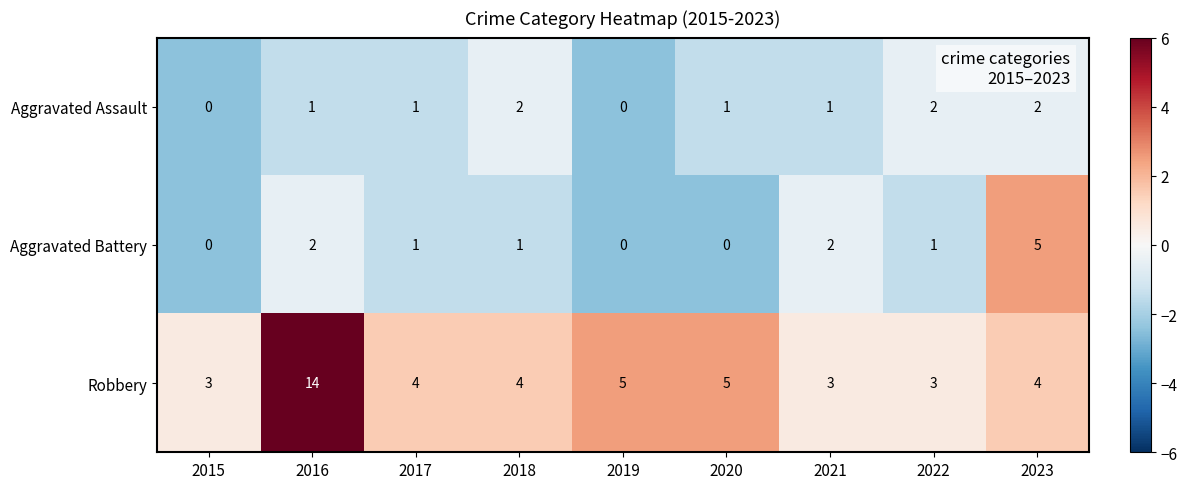

How many categories are shown in the chart?

9